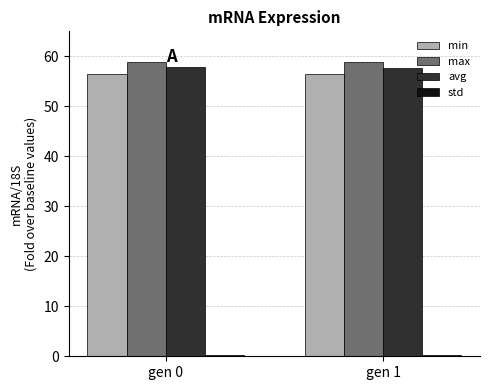

What is the greatest value displayed?

59.0